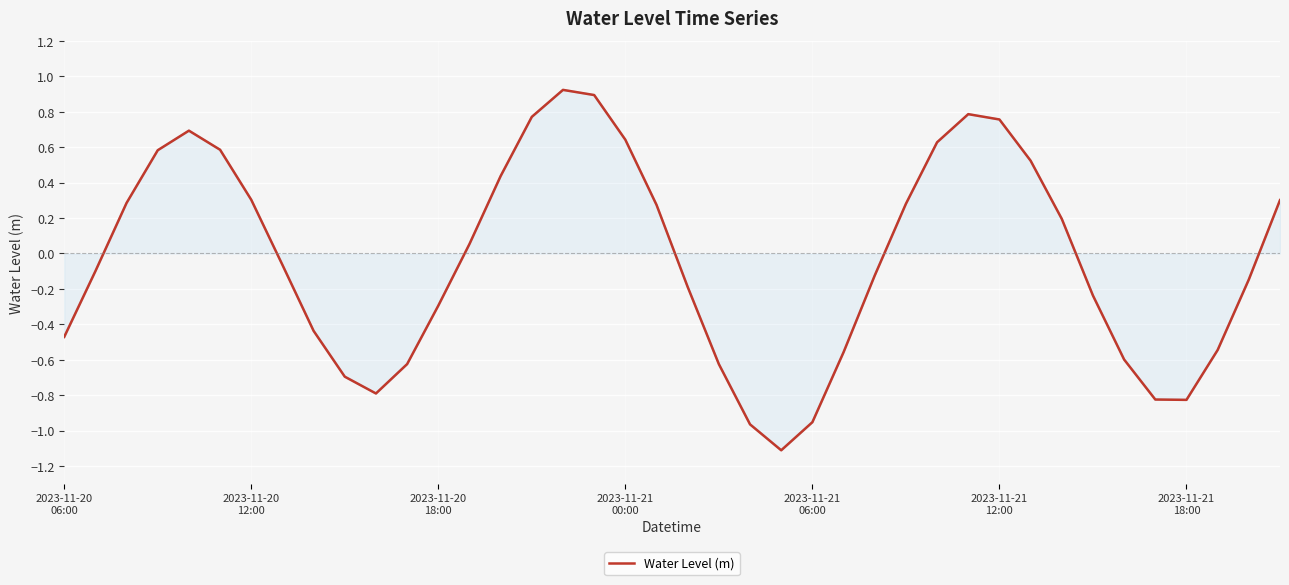

What is the smallest value displayed?

-1.1